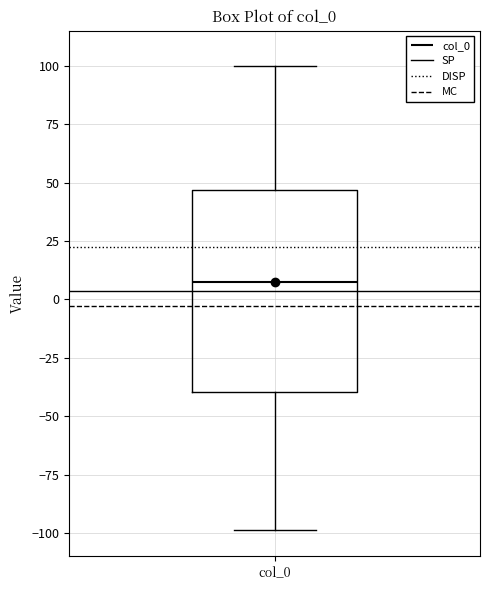

Where does the lower whisker of the box for col_0 end on the y-axis? The values are not printed on the chart, so give them approximately, as read against the axis.

-100